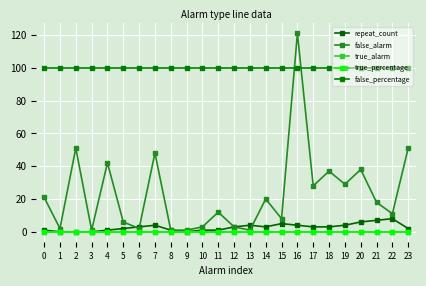

How many data points in repeat_count are above 3?

8